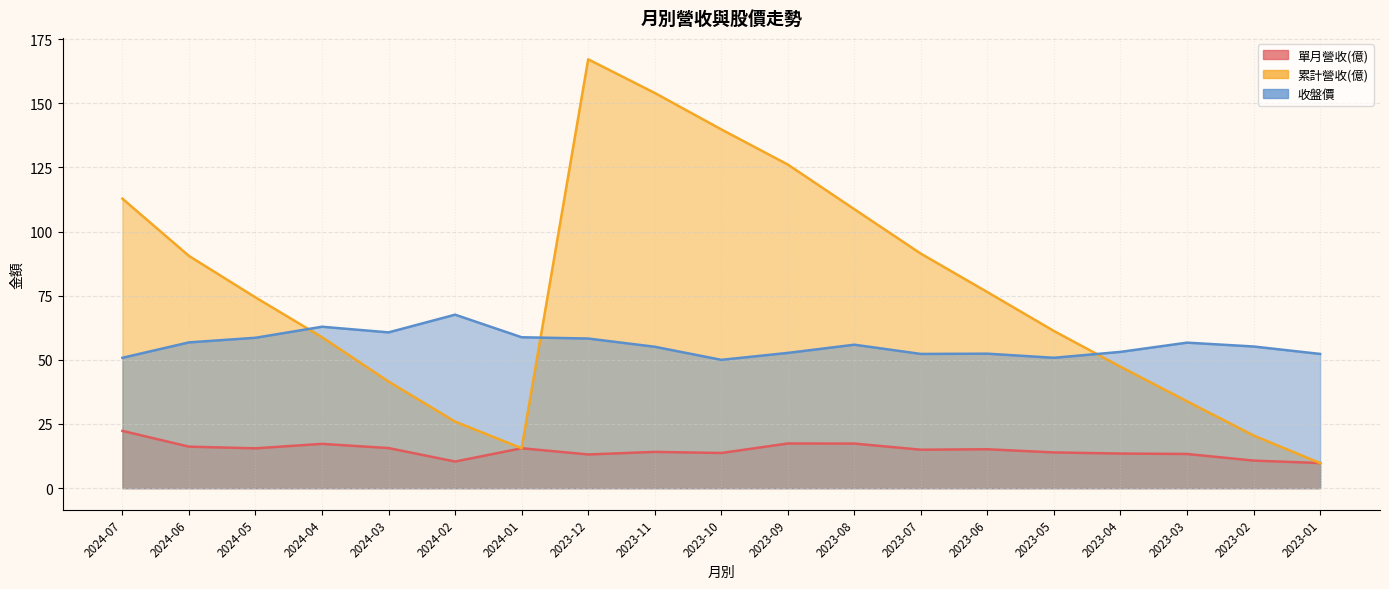

What is the total value across all series at 2024-01?

89.9